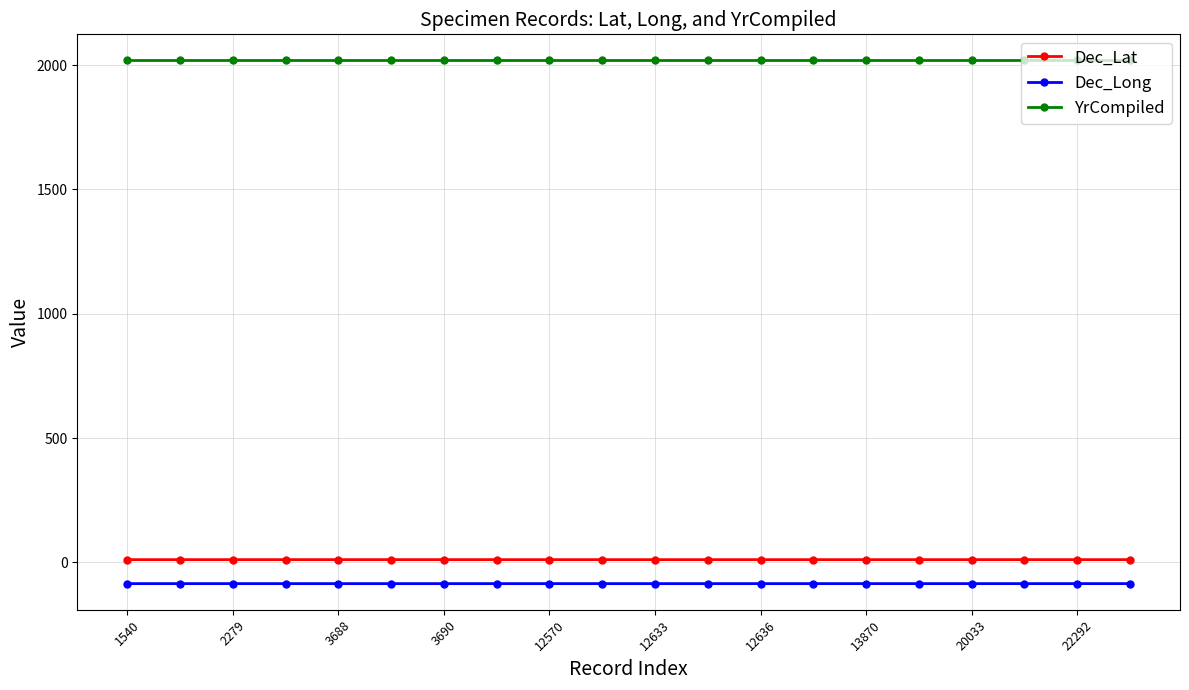

What is the sum of all Dec_Lat values?

216.7